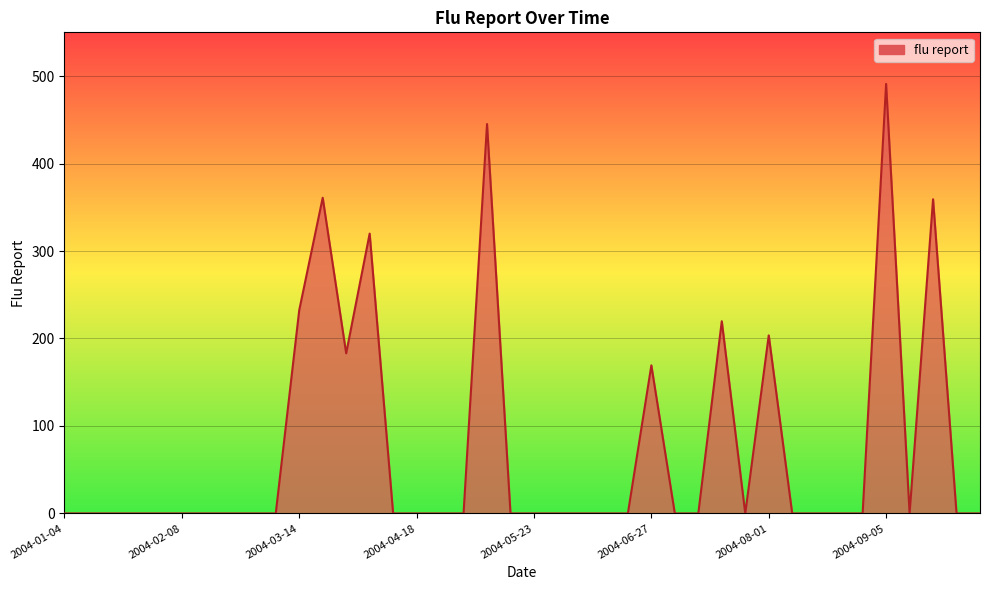

What is the difference between the maximum and minimum values?

491.1